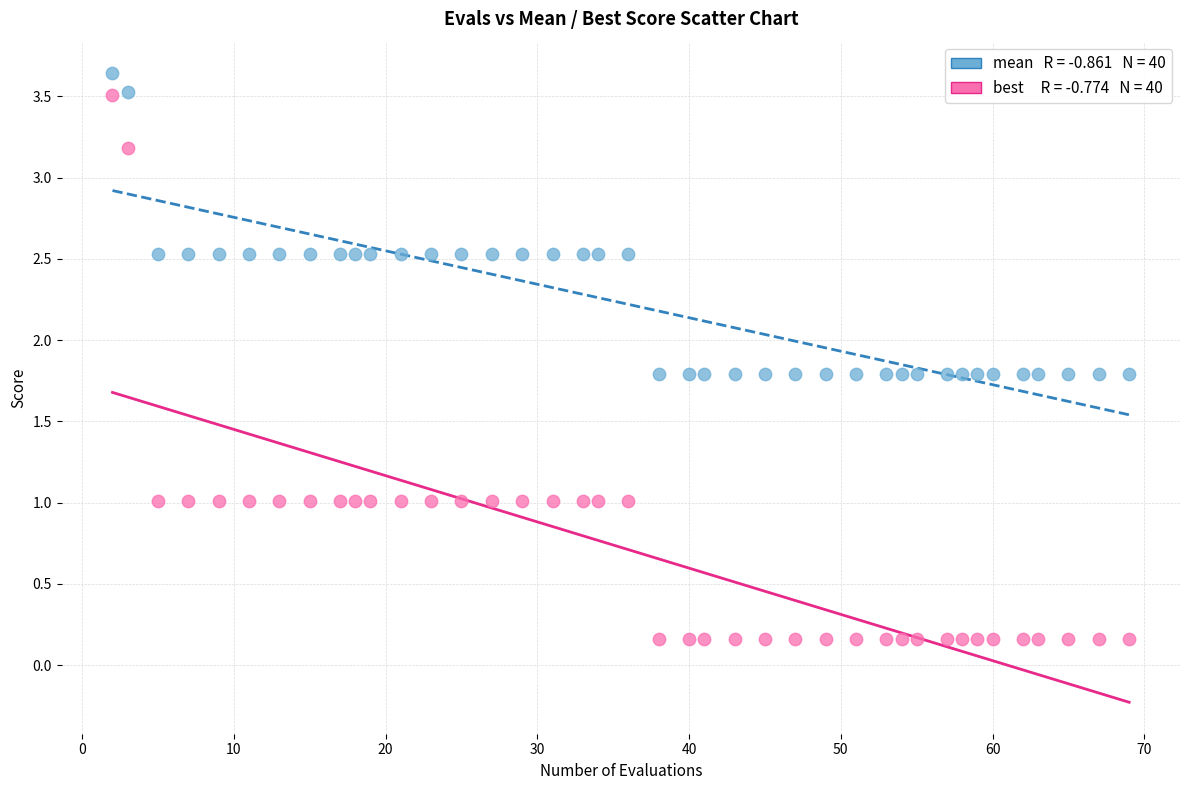

Across all data points, what is the range of Y values (max minus min)?

3.5